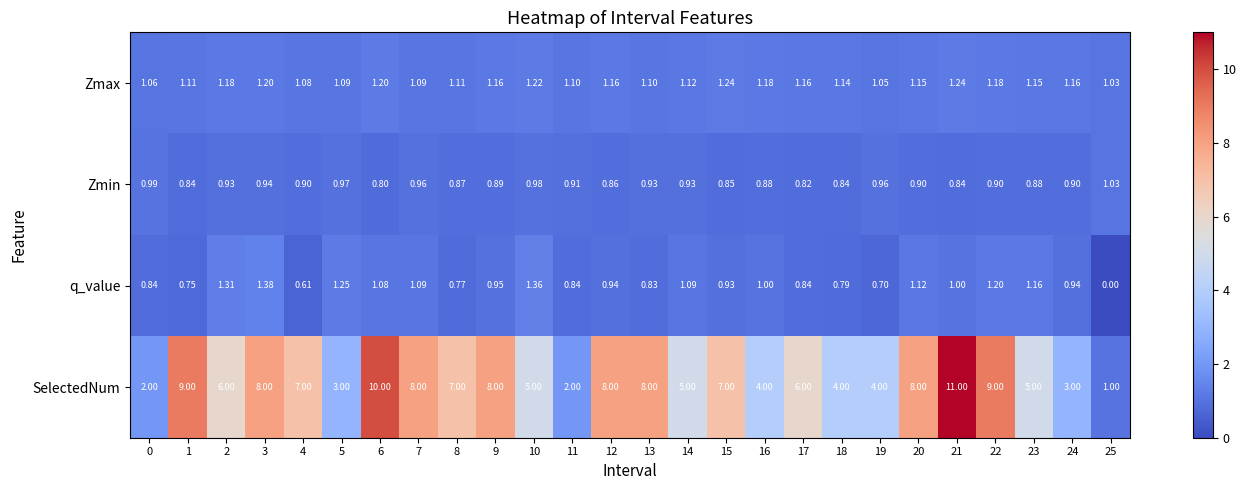

Is the value of q_value at 24 greater than the value of SelectedNum at 10?

No